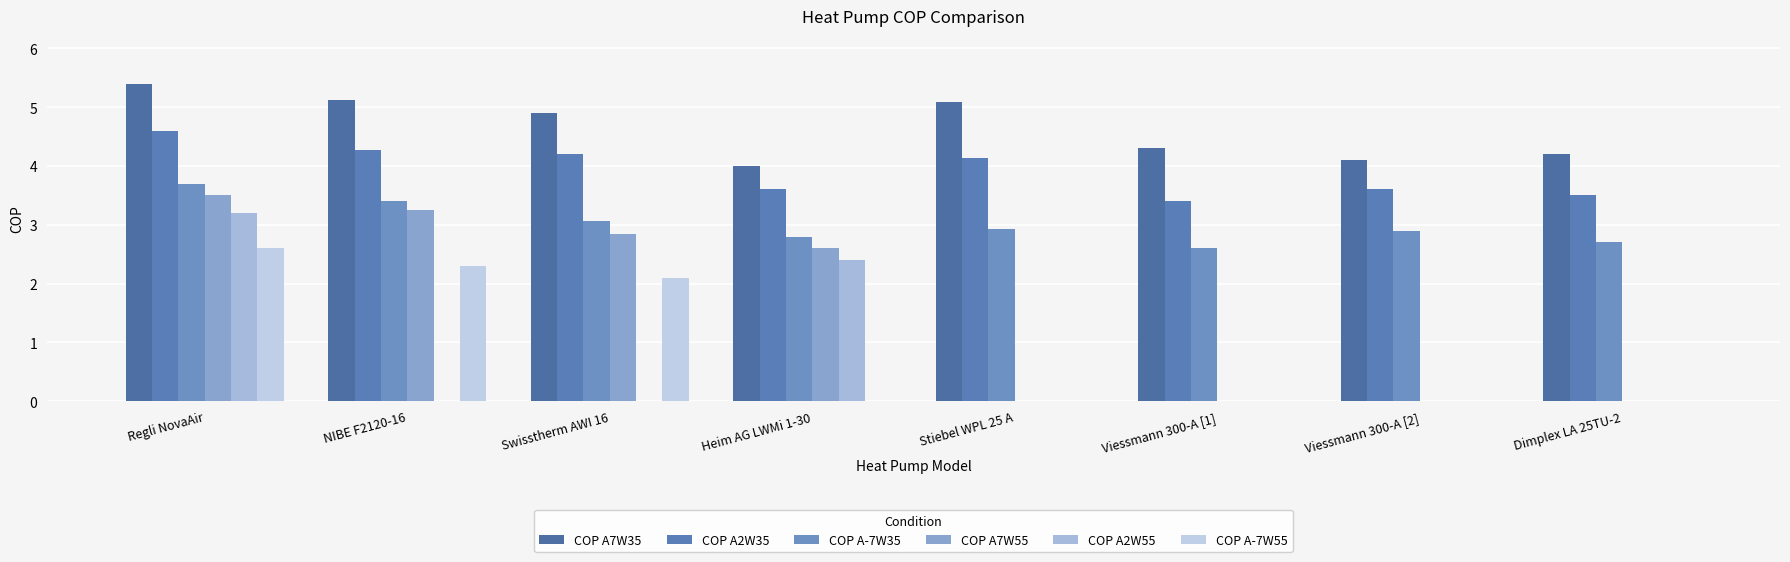

How many series are shown in this chart?

6